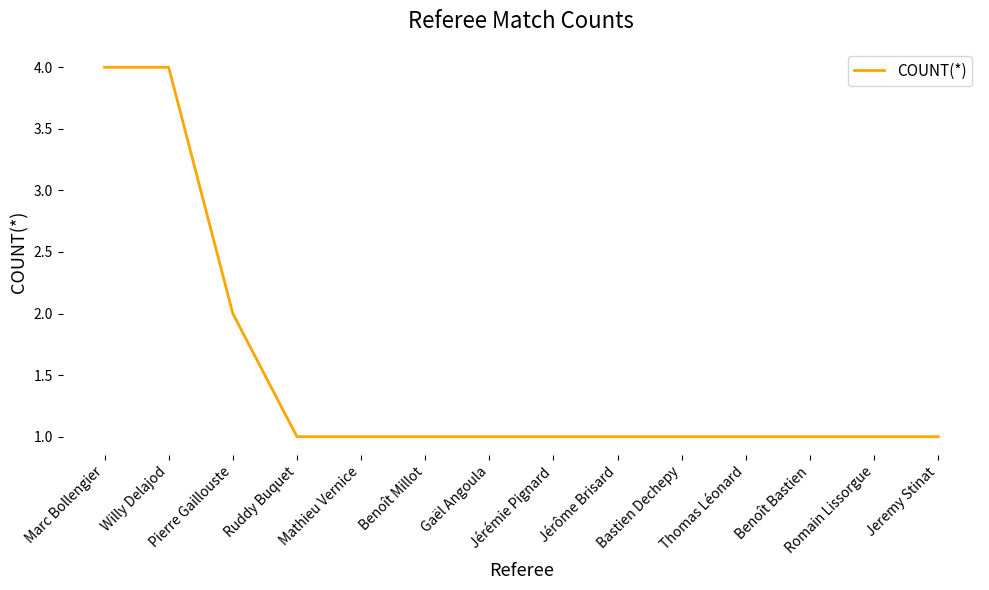

Is it true that the value at Gaël Angoula is 1?

True